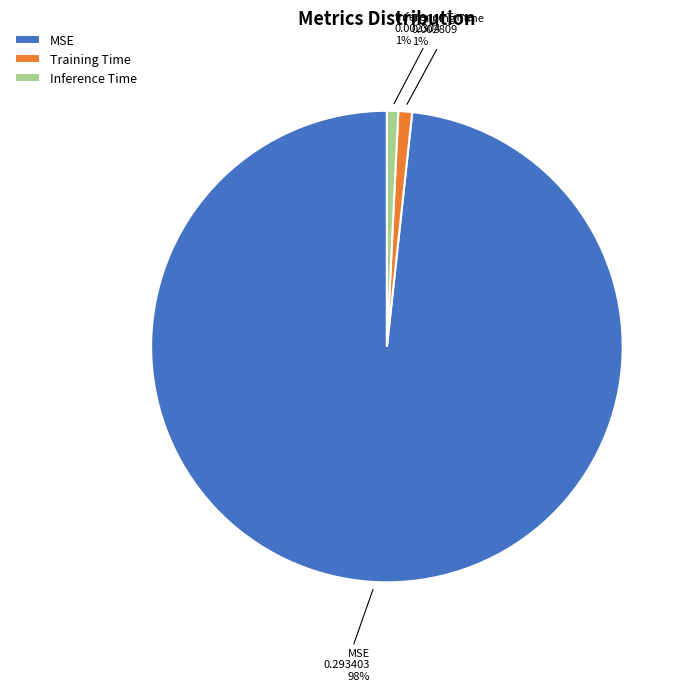

The Training Time slice represents 11% of the pie. True or false?

False